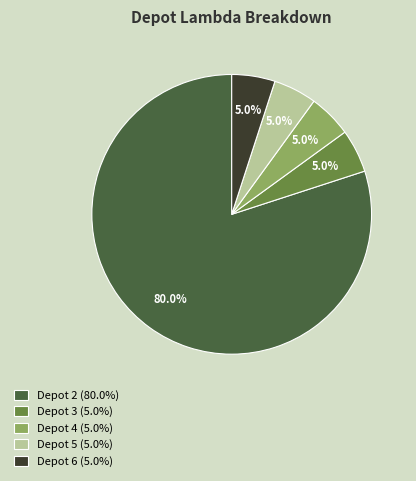

What percentage is the Depot 5 slice, to the nearest percent?

5%